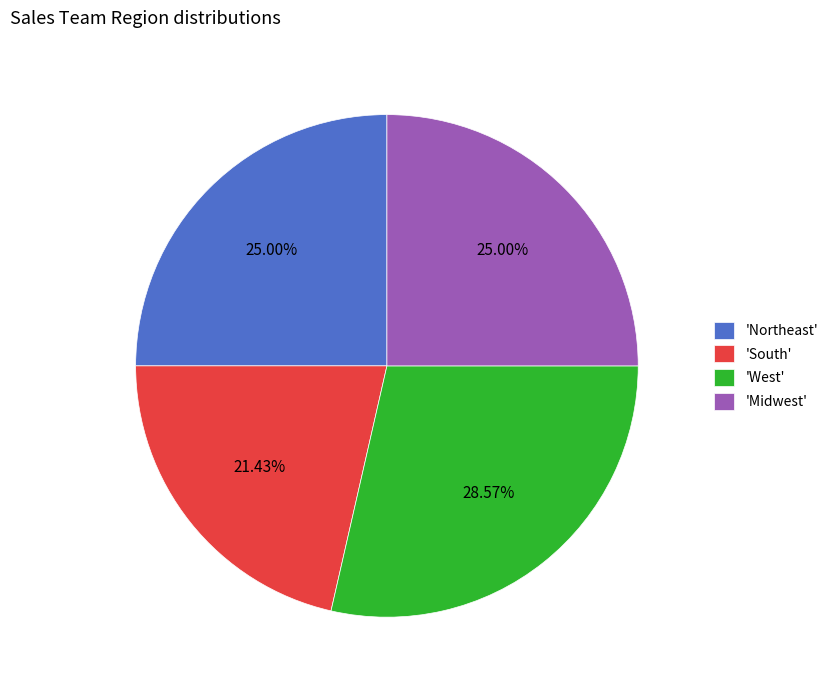

Is there any slice that represents more than half of the pie?

No